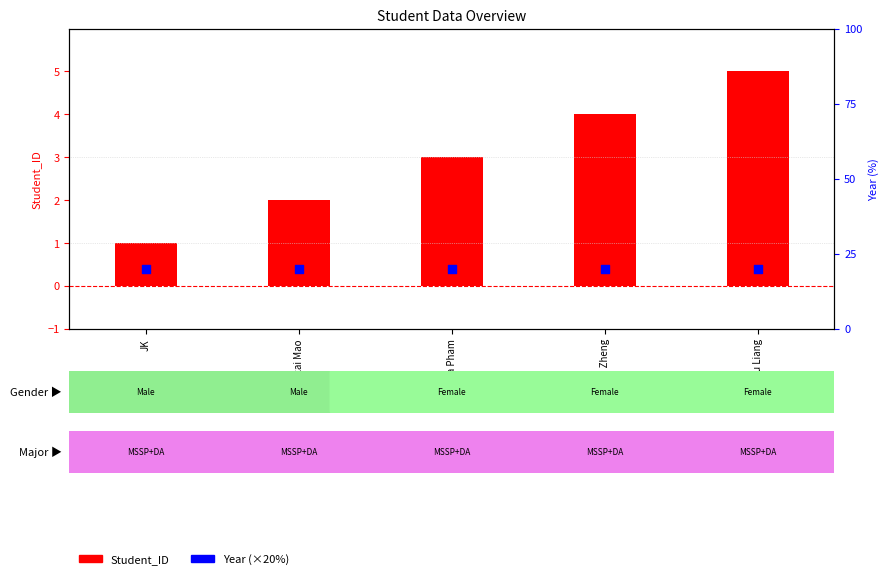

What are all the series names shown in the legend?

Student_ID, Year (×20%)